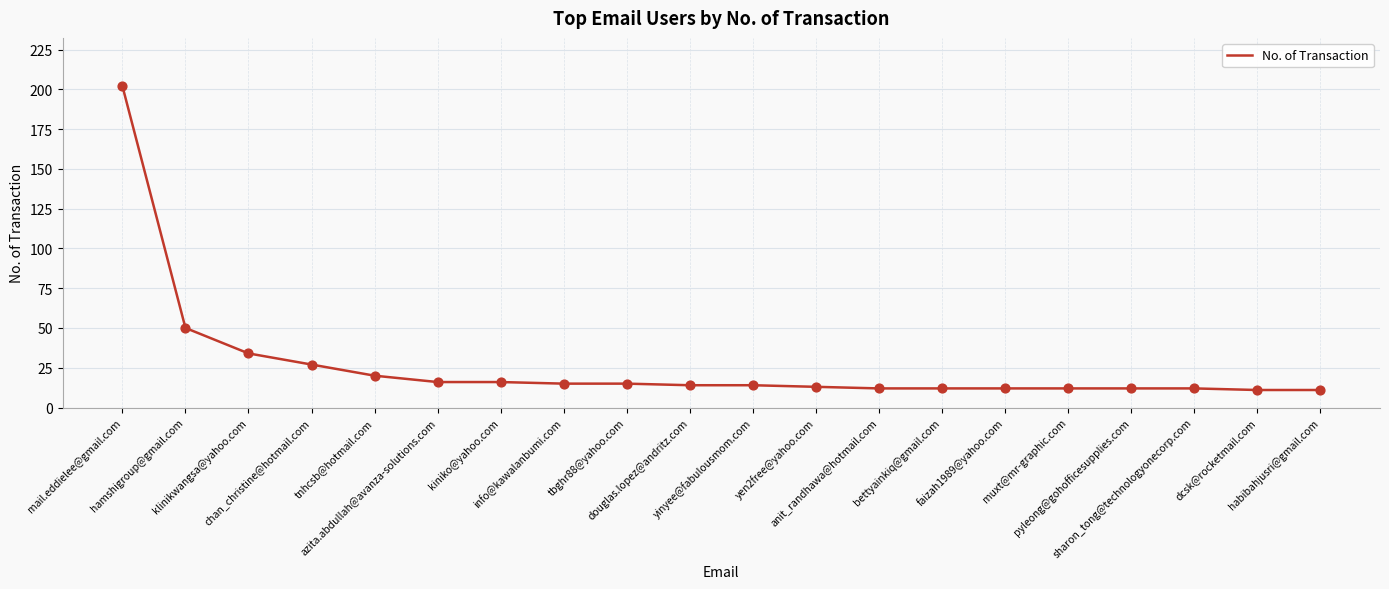

What is the change in value from yen2free@yahoo.com to pyleong@gohofficesupplies.com?

-1